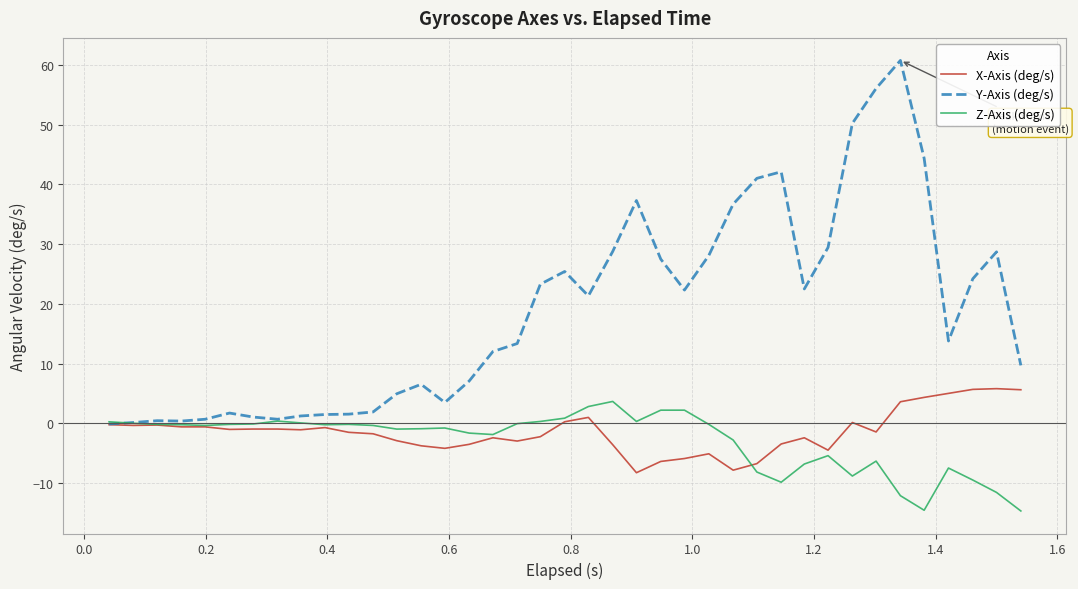

Which series has the largest total across all categories?

Y-Axis (deg/s)